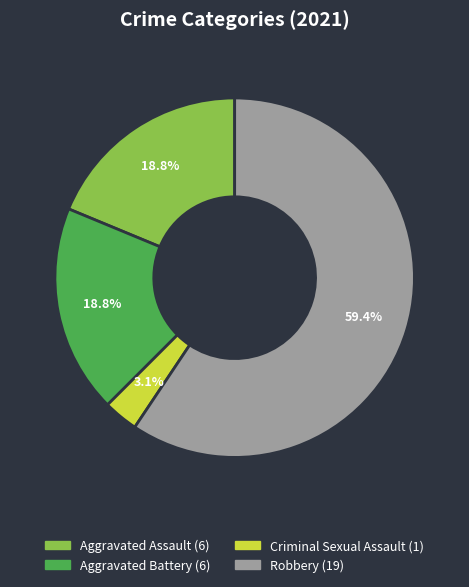

To the nearest percent, what is the average slice percentage?

25%